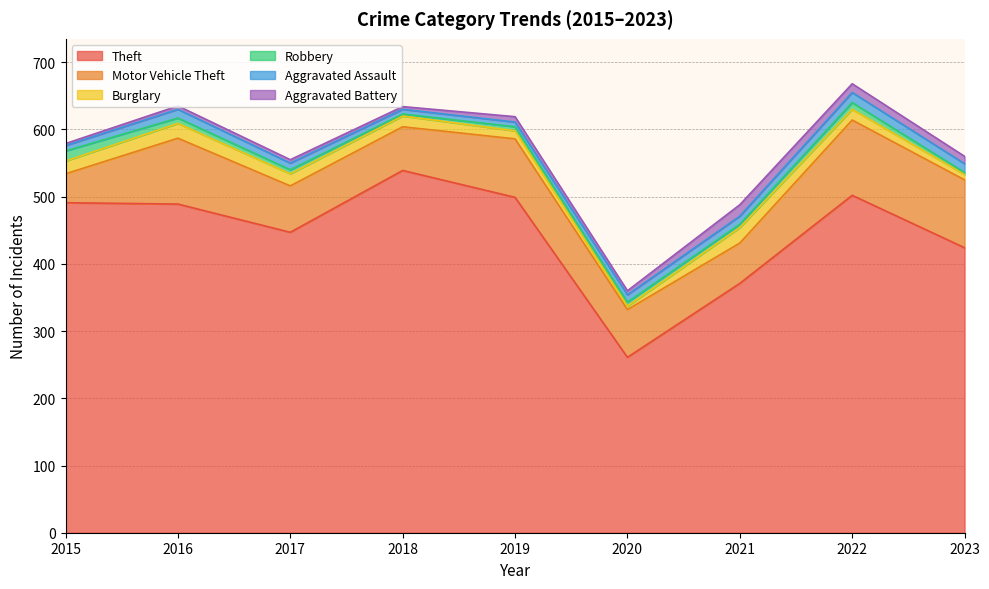

Rank the series by their maximum value, from lowest to highest.

Robbery, Aggravated Assault, Aggravated Battery, Burglary, Motor Vehicle Theft, Theft